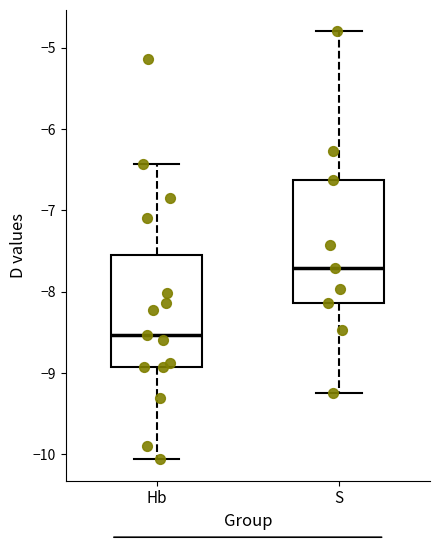

Which box is the tallest, from its lower edge to its upper edge?

S